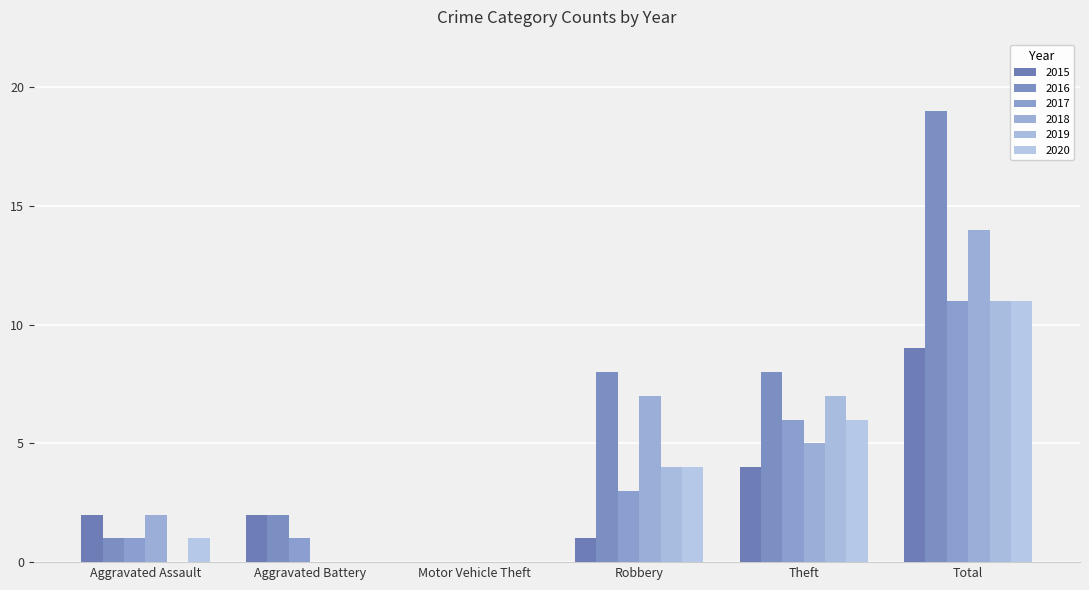

Rank the categories by 2016 value from highest to lowest.

Total, Robbery, Theft, Aggravated Battery, Aggravated Assault, Motor Vehicle Theft